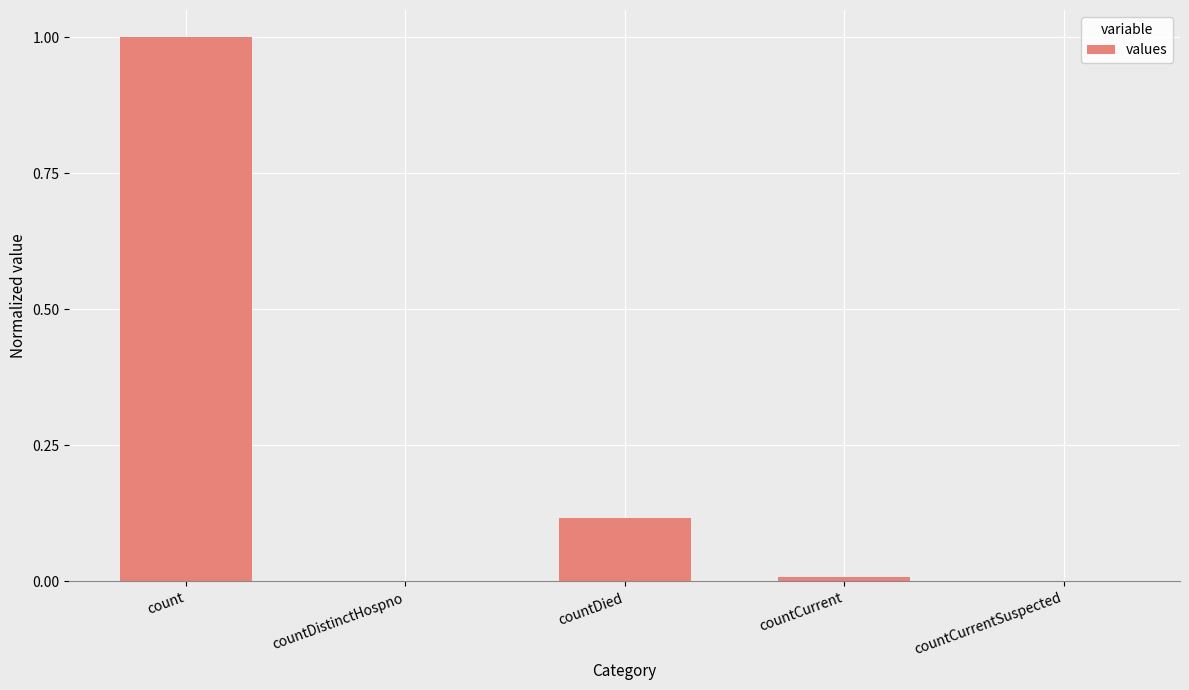

What is the sum of all values?

1.1